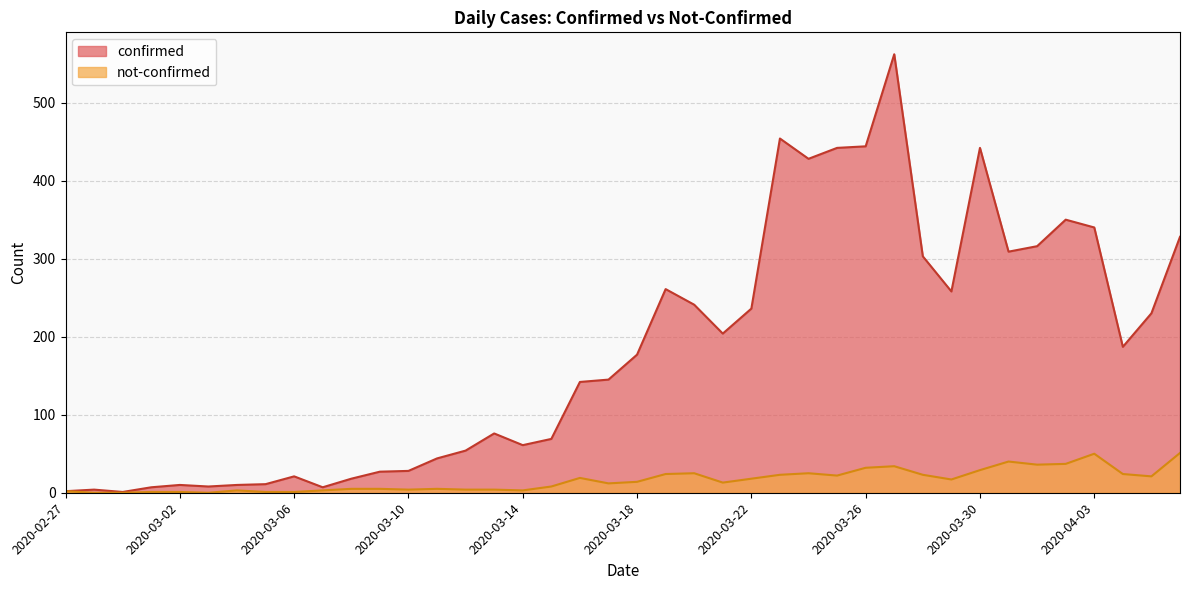

Reading right to left, what are all the values shown in this chart?

confirmed: 328	230	187	340	350	316	309	442	258	303	562	444	442	428	454	236	204	241	261	177	145	142	69	61	76	54	44	28	27	18	7	21	11	10	8	10	7	1	4	2
not-confirmed: 51	21	24	50	37	36	40	29	17	23	34	32	22	25	23	18	13	25	24	14	12	19	8	3	4	4	5	4	5	5	3	1	1	3	0	1	1	0	0	2